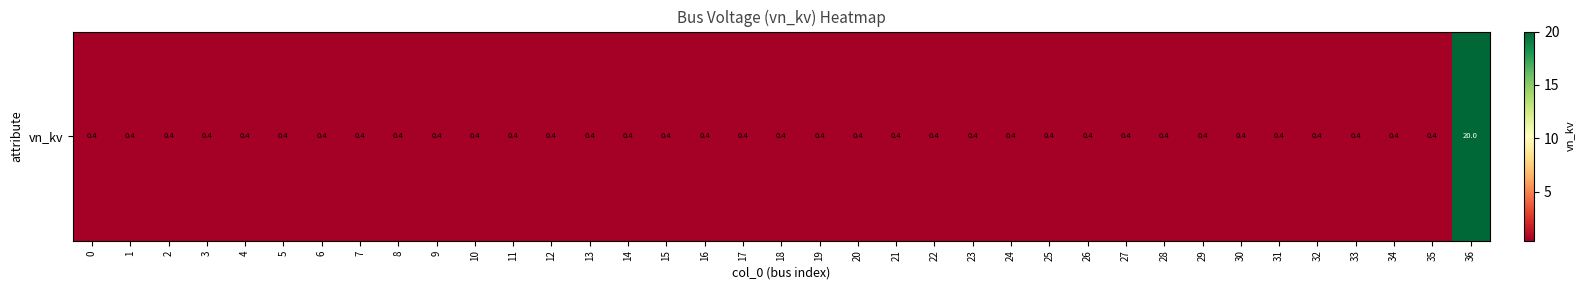

What is the sum of the values at 26 and 6?

0.8